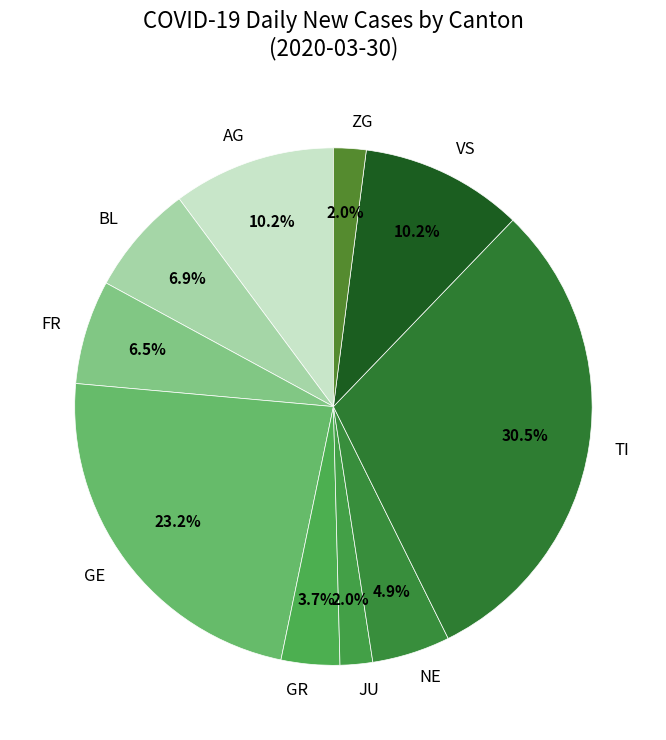

To the nearest percent, what is the average slice percentage?

10%